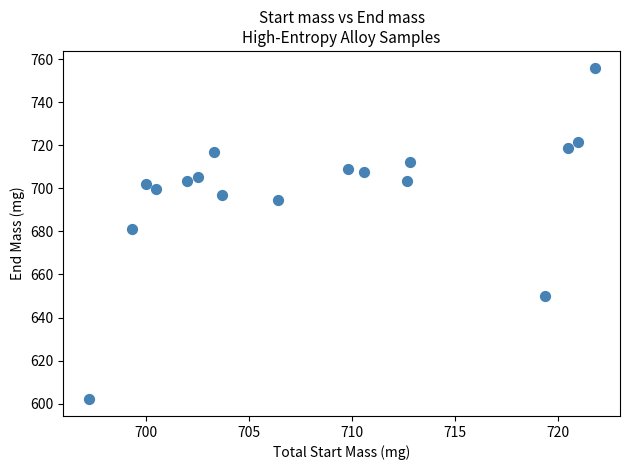

What is the range of X values (max minus min)?

24.6